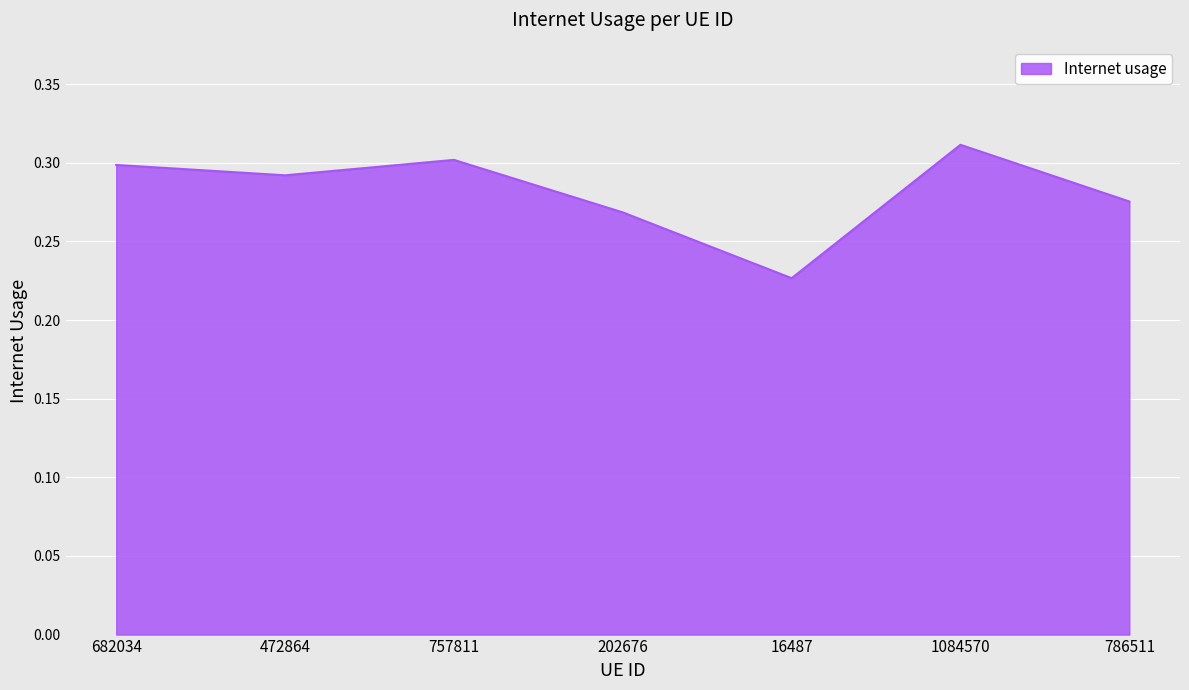

True or false: the data shows 0.3 at 16487.

False